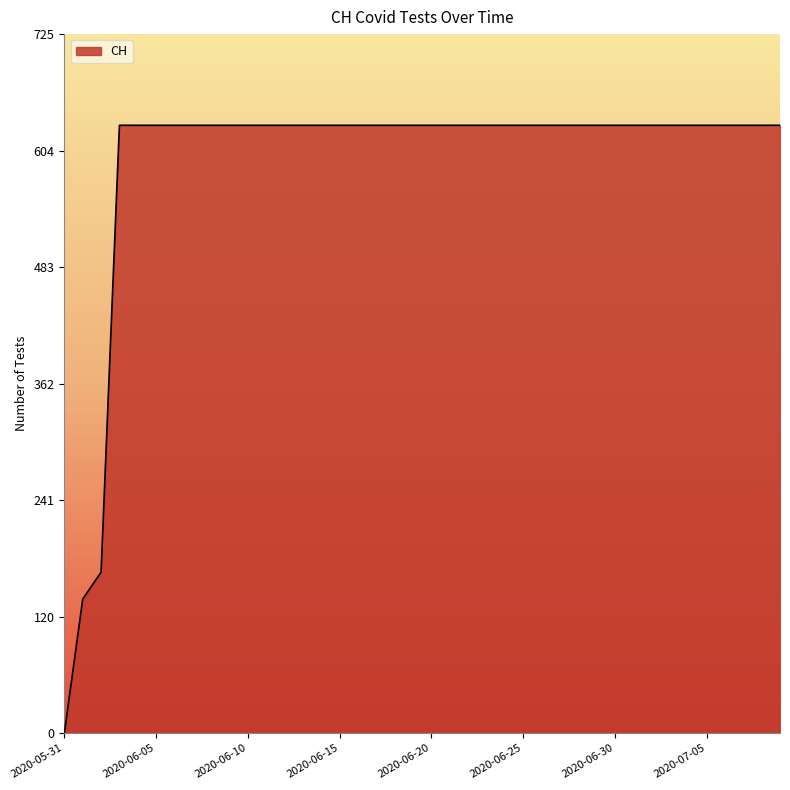

What is the maximum value shown in the chart?

631